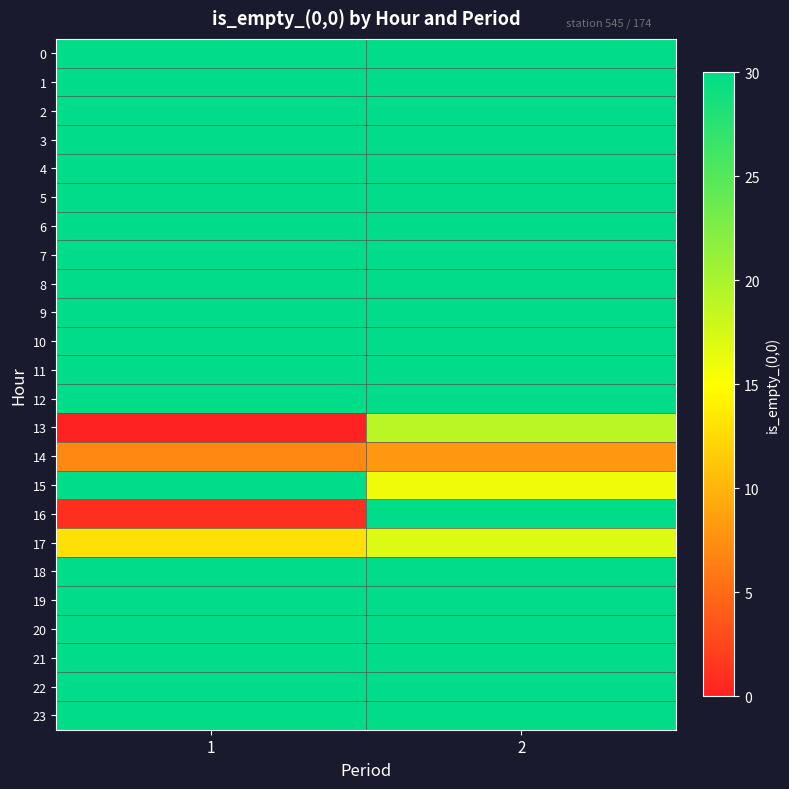

Between 2 and 1, which is larger?

2